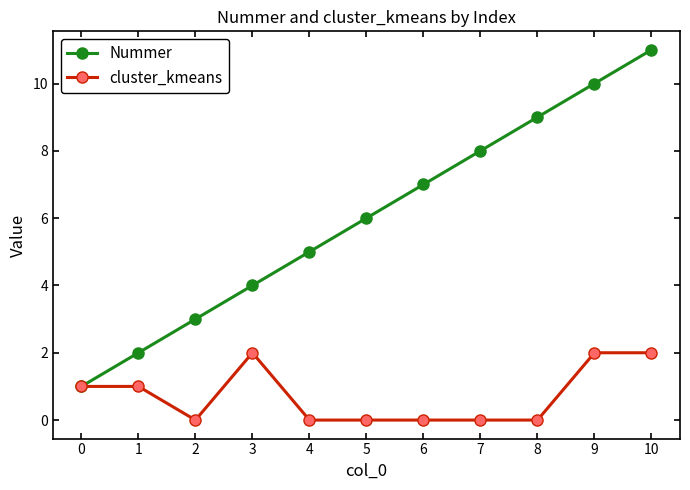

True or false: cluster_kmeans has more than 0 interior local peaks.

True